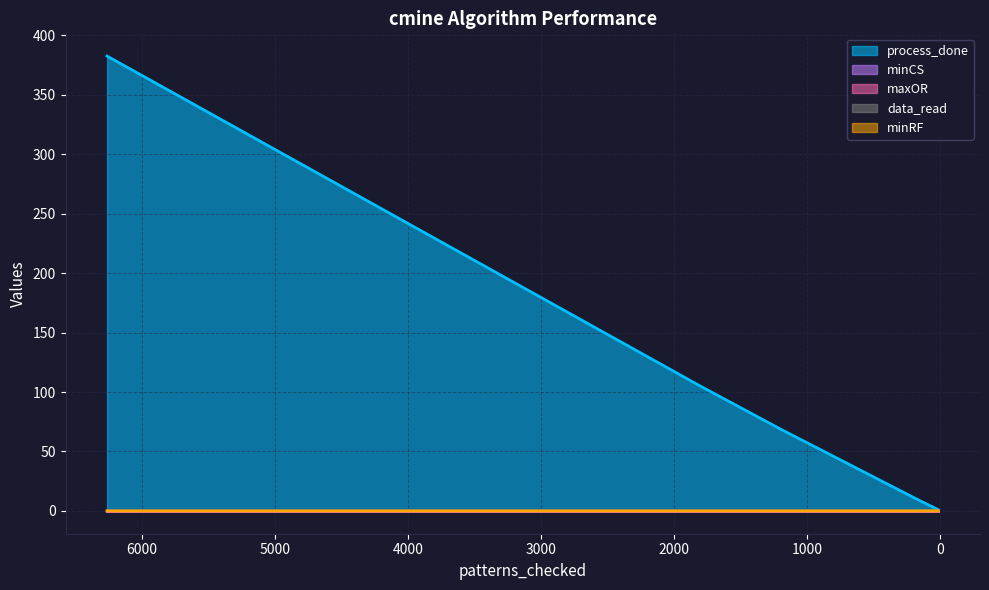

Which series has the largest range (max minus min)?

process_done